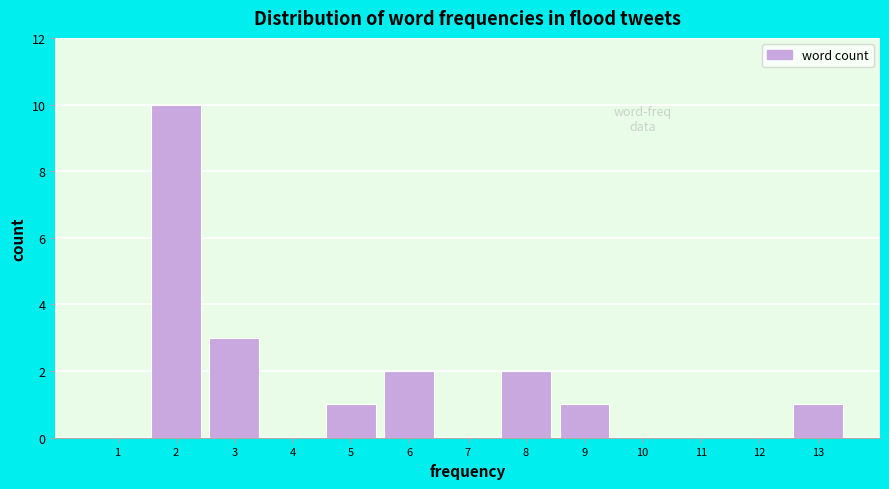

Which range on the x-axis has the tallest bar?

1.5 to 2.5